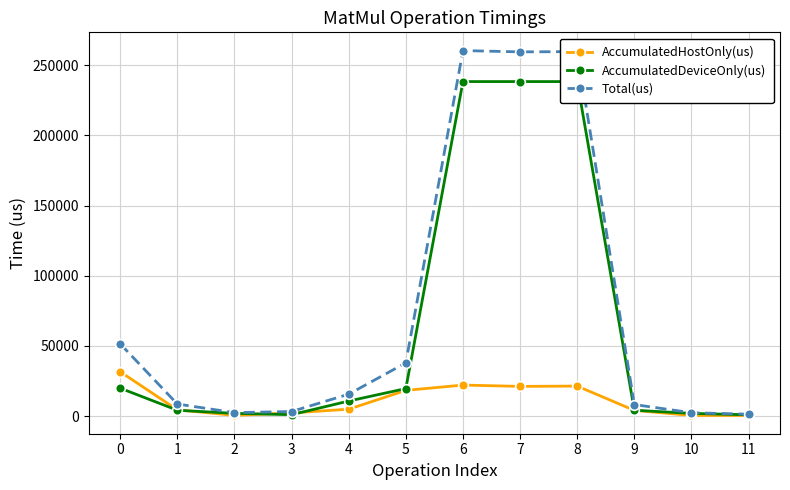

Is it true that AccumulatedDeviceOnly(us) equals 329954.6 at 6?

False